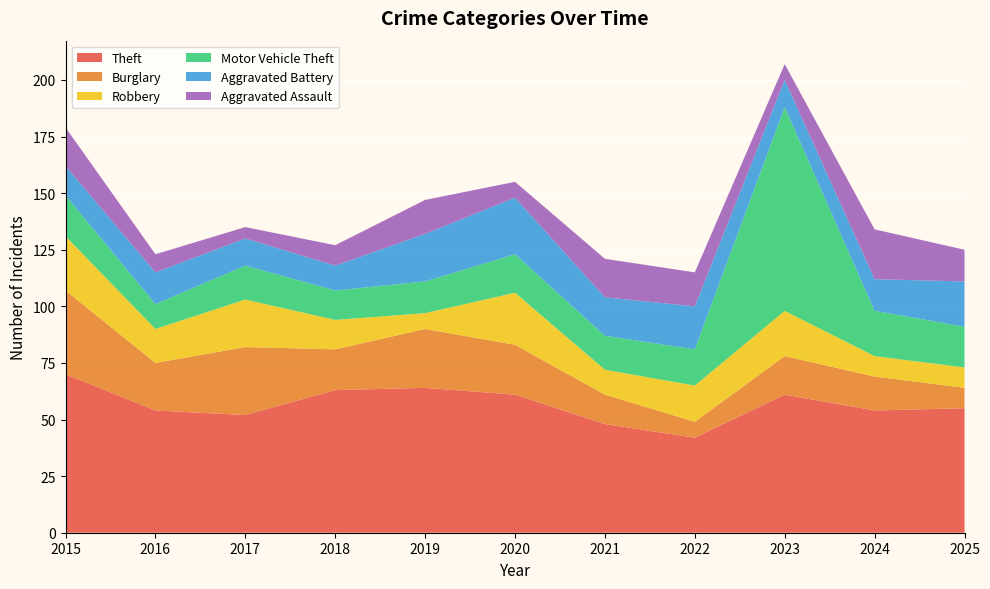

Reading left to right, list all the values displayed in this chart.

Theft: 70	54	52	63	64	61	48	42	61	54	55
Burglary: 37	21	30	18	26	22	13	7	17	15	9
Robbery: 24	15	21	13	7	23	11	16	20	9	9
Motor Vehicle Theft: 18	11	15	13	14	17	15	16	90	20	18
Aggravated Battery: 13	14	12	11	21	25	17	19	12	14	20
Aggravated Assault: 17	8	5	9	15	7	17	15	7	22	14